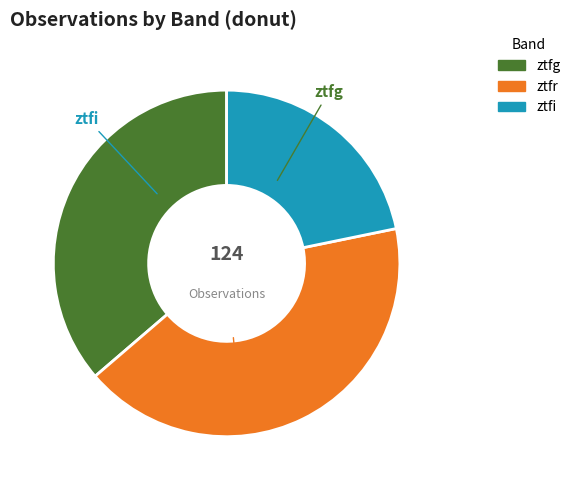

To the nearest percent, what portion does ztfr represent?

42%